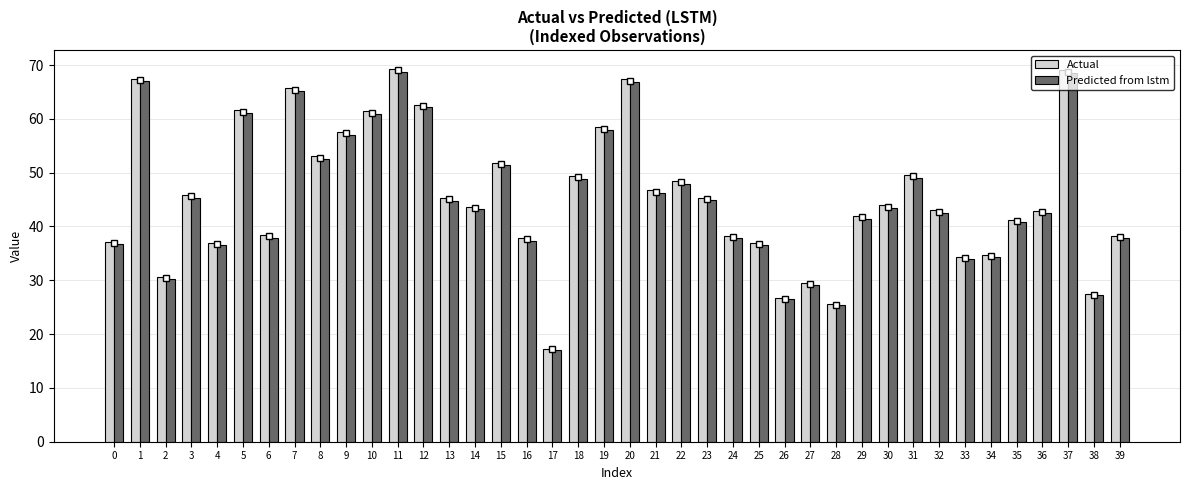

Which category has the lowest value across all series?

17